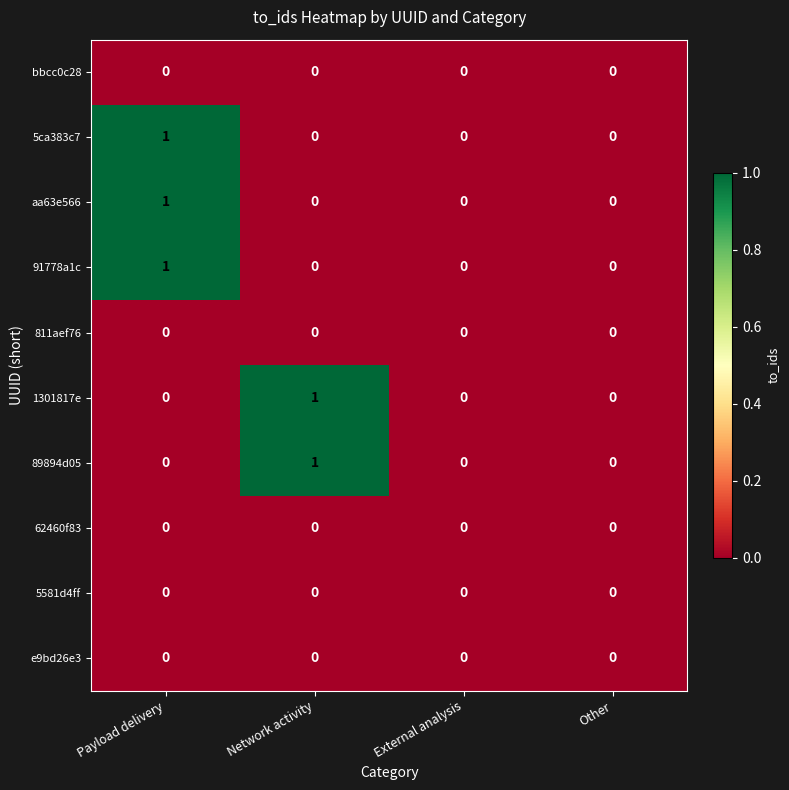

The value of 1301817e at Payload delivery is 0. True or false?

True